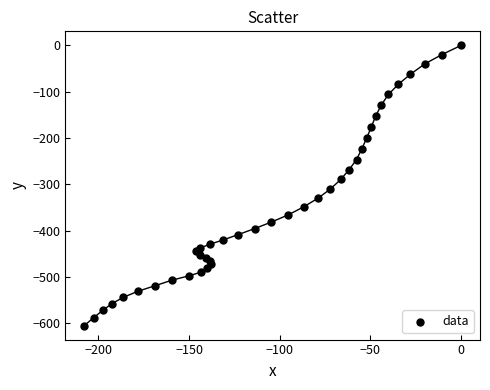

What is the range of Y values (max minus min)?

604.6